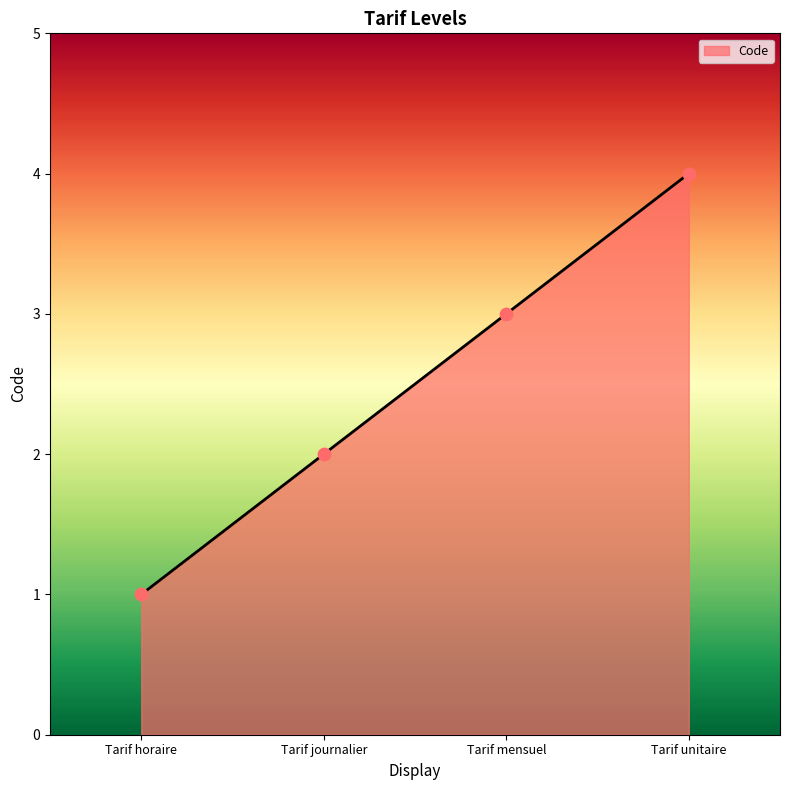

Which has a higher value, Tarif horaire or Tarif journalier?

Tarif journalier